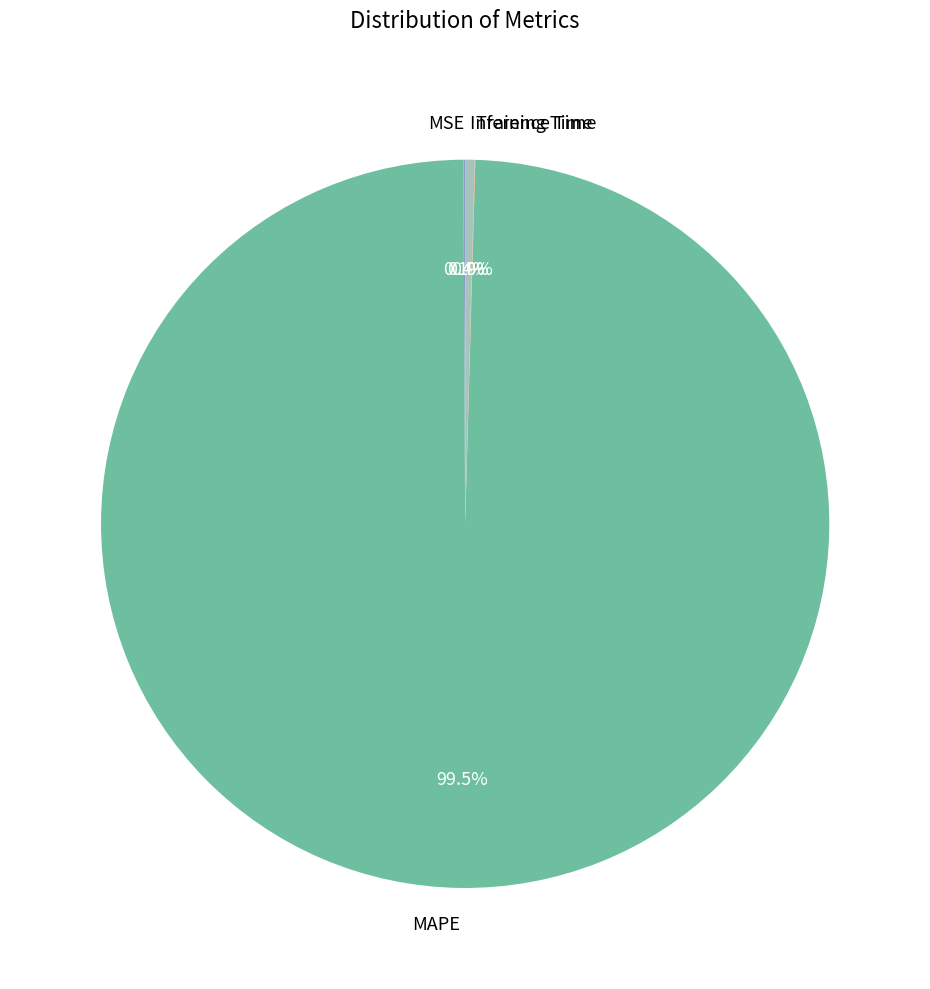

Which category has the biggest portion of the pie?

MAPE